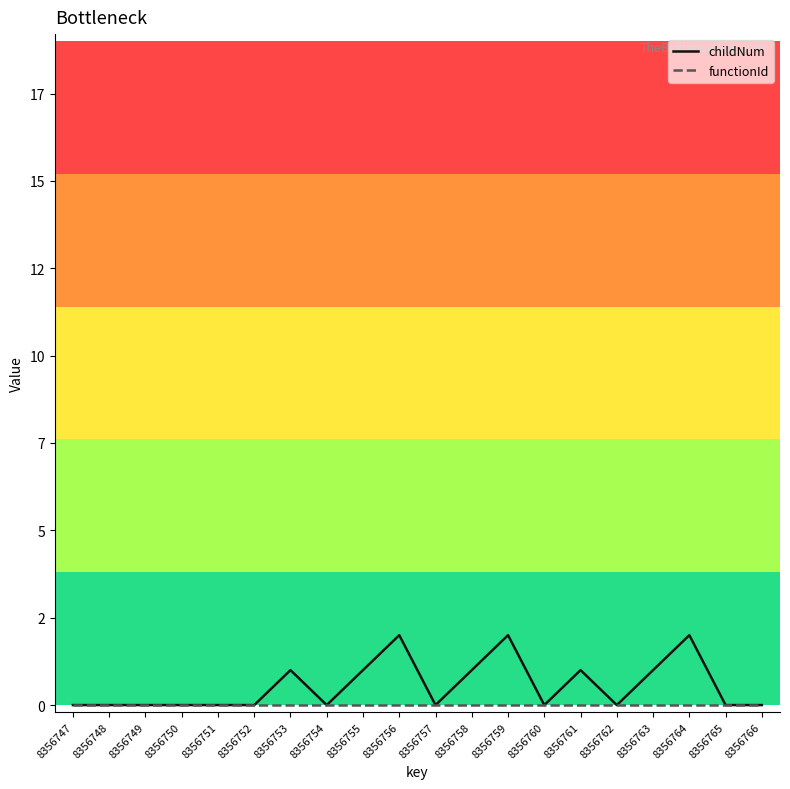

What is the difference between the maximum and second lowest values in the childNum series?

2